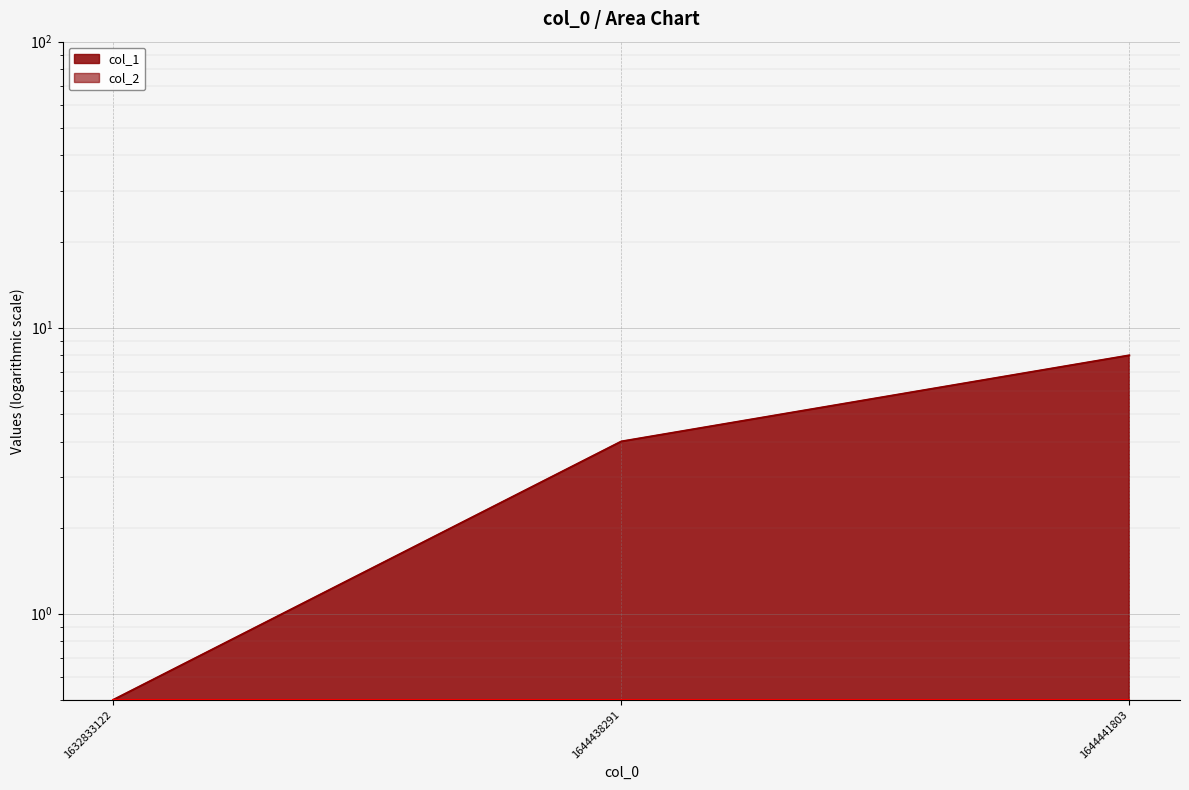

Reading left to right, what are all the values shown in this chart?

1632833122=0.5	1644438291=4.0	1644441803=8.0